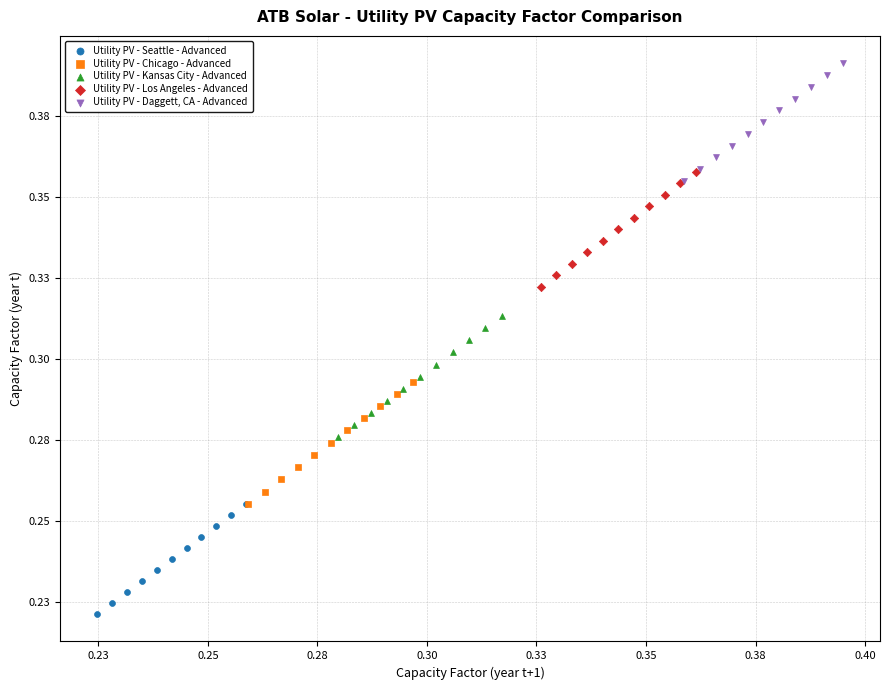

Which series has the widest spread of Y values?

Utility PV - Chicago - Advanced